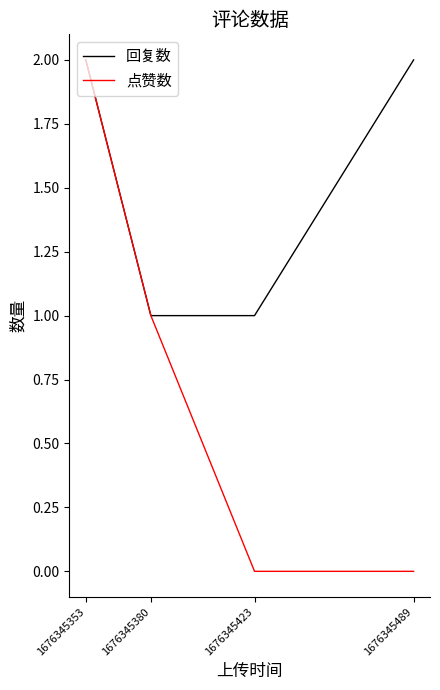

Rank the series by their average value, from lowest to highest.

点赞数, 回复数